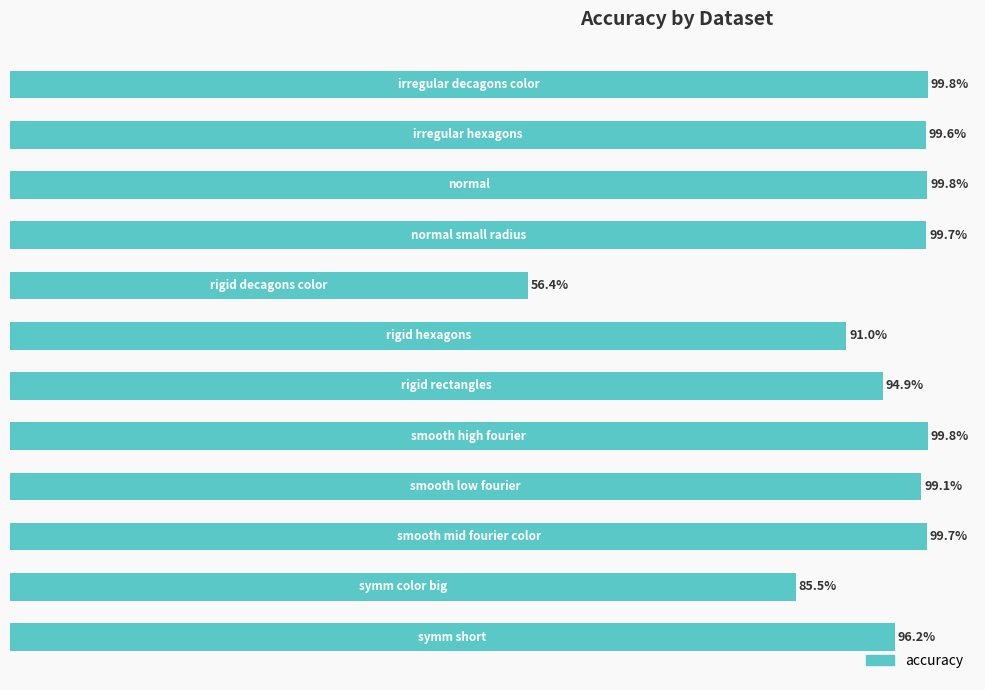

Are the bars horizontal?

Yes